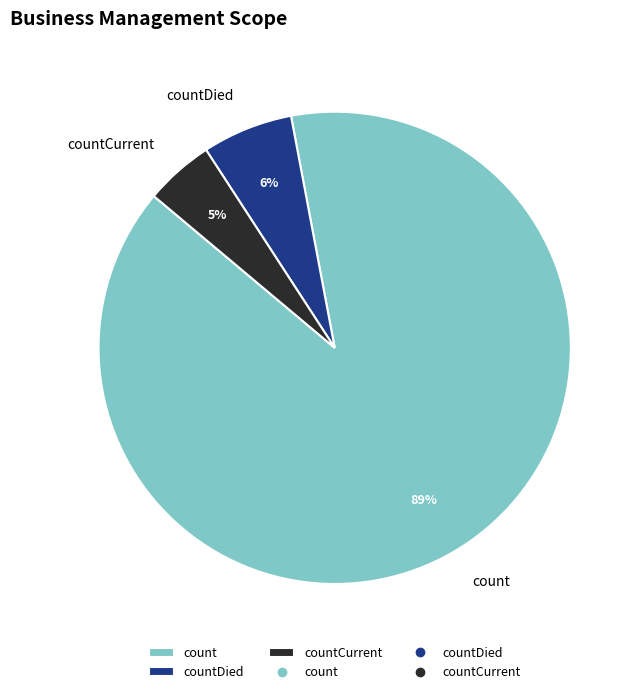

To the nearest percent, what is the combined percentage of countCurrent and countDied?

11%